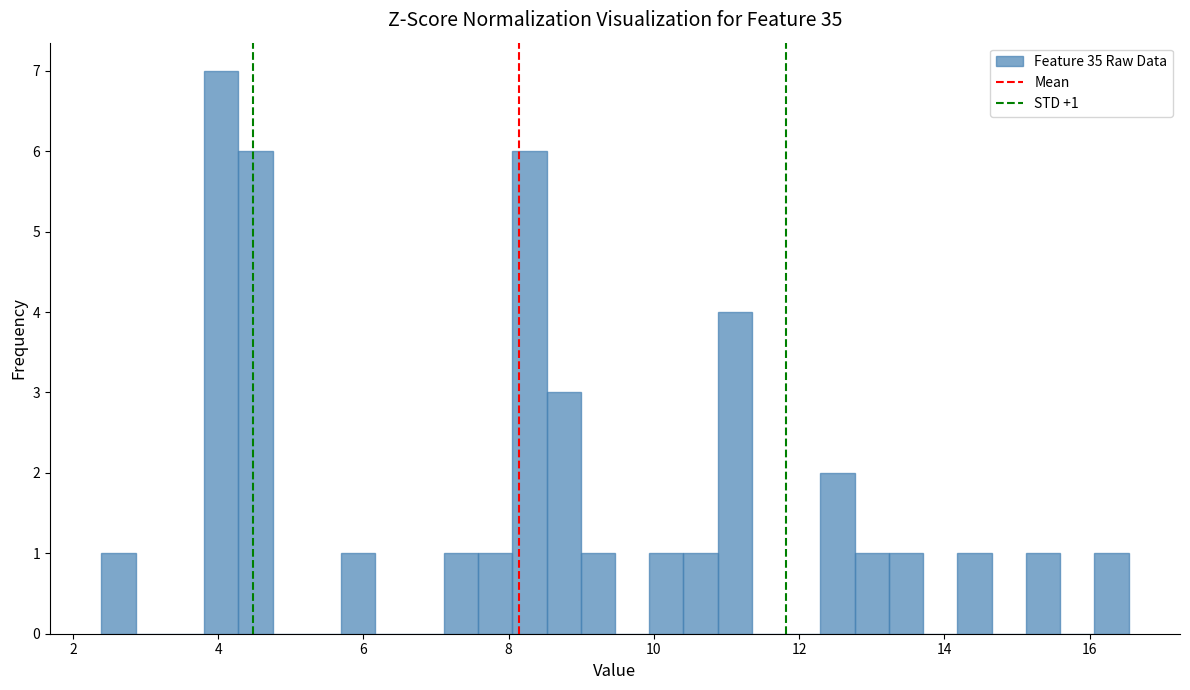

Read against the x-axis, roughly where is the centre of the tallest bar?

4.0